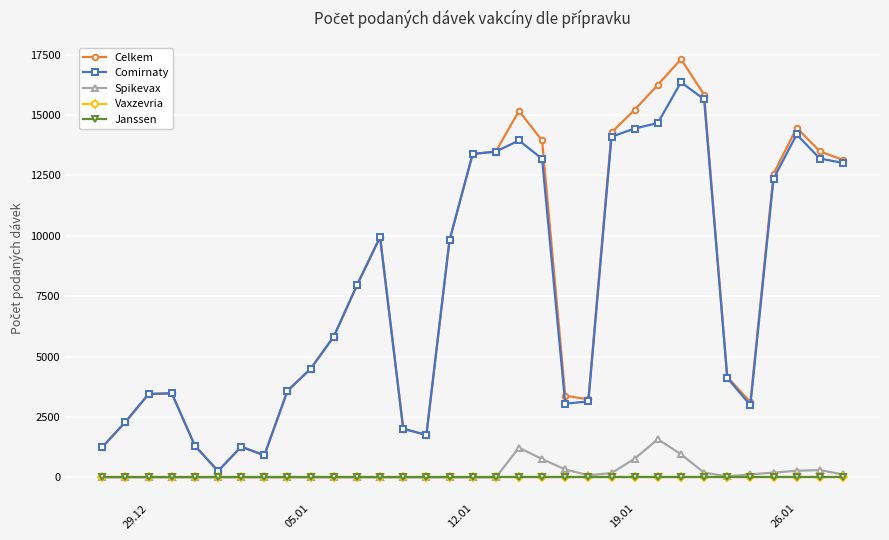

Is this an area chart (filled region under the line)?

No